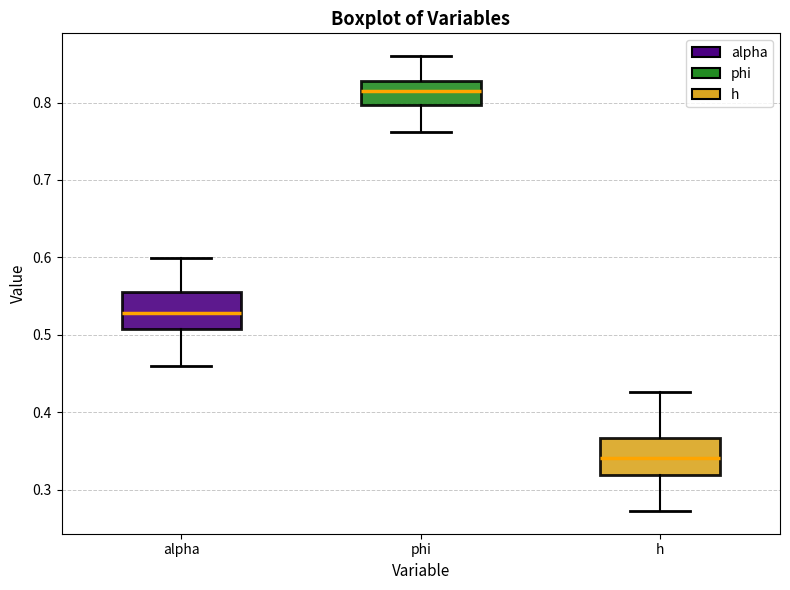

Reading left to right, read every box against the y-axis: the position of its median line, the range the box covers, and the ends of its whiskers. The values are not printed on the chart, so give them approximately, as read against the axis.

alpha: median 0.53, box 0.51 to 0.55, whiskers 0.46 to 0.60
phi: median 0.82, box 0.80 to 0.83, whiskers 0.76 to 0.86
h: median 0.34, box 0.32 to 0.37, whiskers 0.27 to 0.43